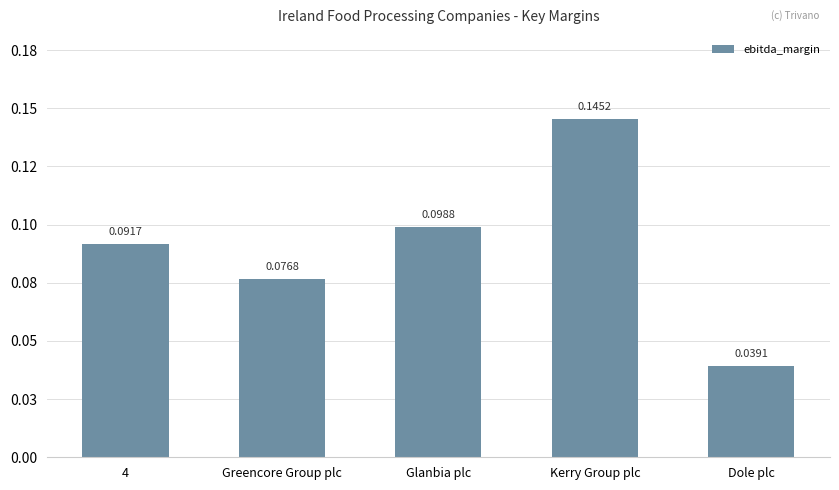

Does the chart contain any negative values?

No